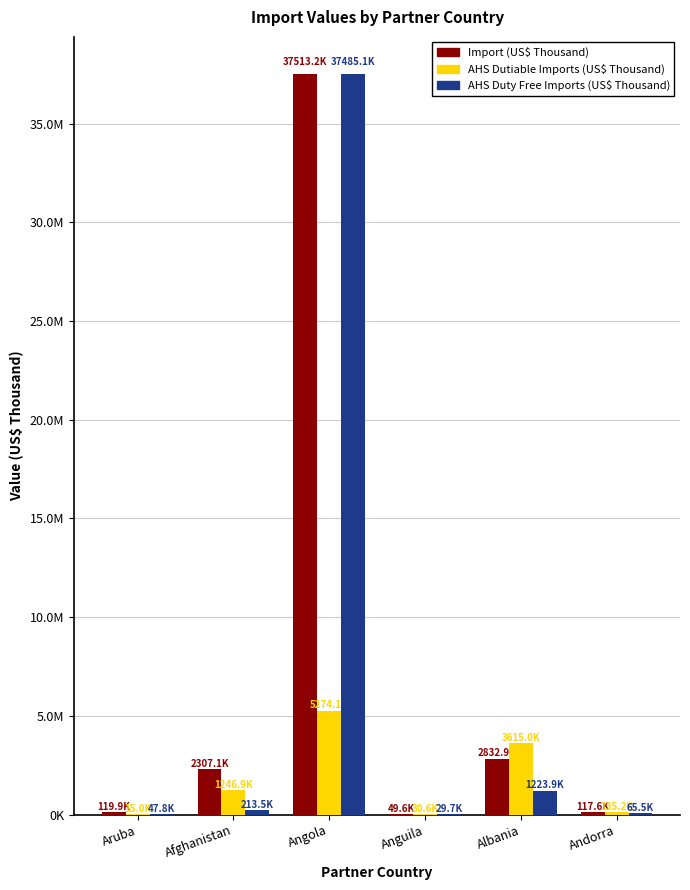

Where is AHS Duty Free Imports (US$ Thousand) nearest to the value 18757377?

Albania